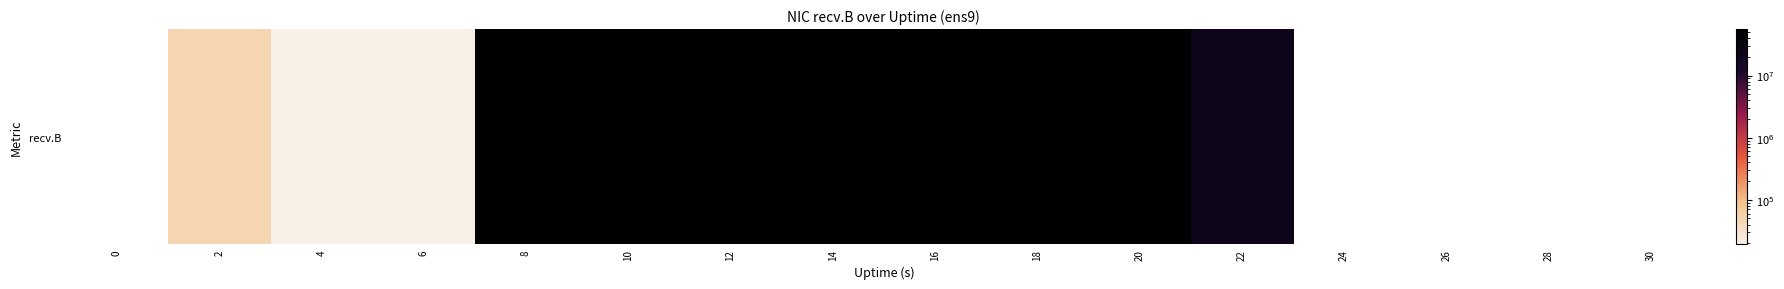

How many data points does each series have?

16